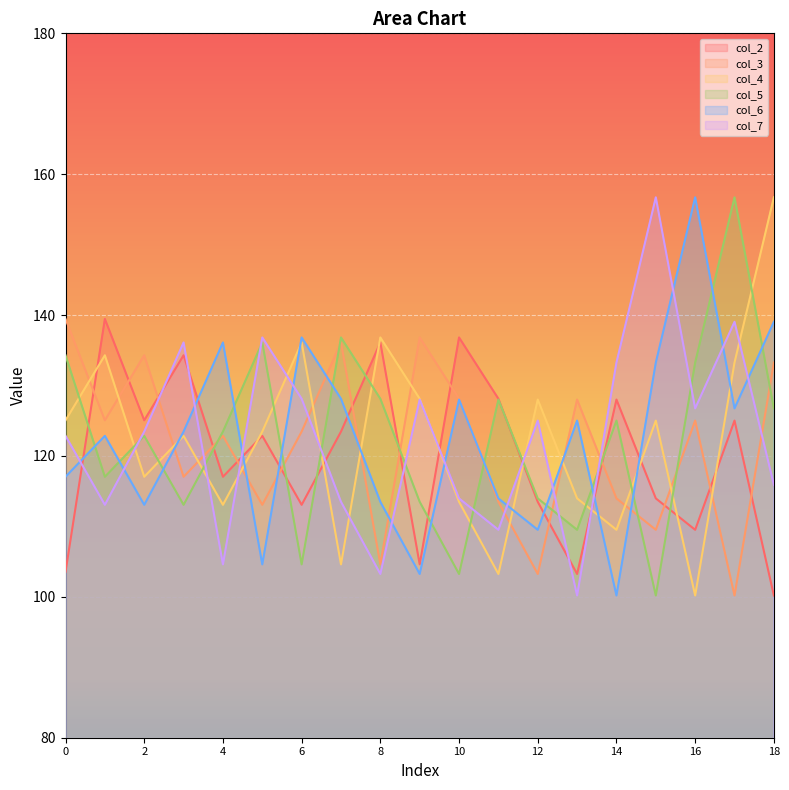

Reading left to right, transcribe all the data shown in this chart.

col_2: 103.5	139.5	125.1	134.3	117.0	122.9	113.1	123.5	136.1	104.6	136.8	128.1	113.5	103.2	128.0	114.0	109.5	125.0	100.2
col_3: 139.5	125.1	134.3	117.0	122.9	113.1	123.5	136.1	104.6	136.8	128.1	113.5	103.2	128.0	114.0	109.5	125.0	100.2	133.3
col_4: 125.1	134.3	117.0	122.9	113.1	123.5	136.1	104.6	136.8	128.1	113.5	103.2	128.0	114.0	109.5	125.0	100.2	133.3	156.7
col_5: 134.3	117.0	122.9	113.1	123.5	136.1	104.6	136.8	128.1	113.5	103.2	128.0	114.0	109.5	125.0	100.2	133.3	156.7	126.8
col_6: 117.0	122.9	113.1	123.5	136.1	104.6	136.8	128.1	113.5	103.2	128.0	114.0	109.5	125.0	100.2	133.3	156.7	126.8	139.0
col_7: 122.9	113.1	123.5	136.1	104.6	136.8	128.1	113.5	103.2	128.0	114.0	109.5	125.0	100.2	133.3	156.7	126.8	139.0	115.9